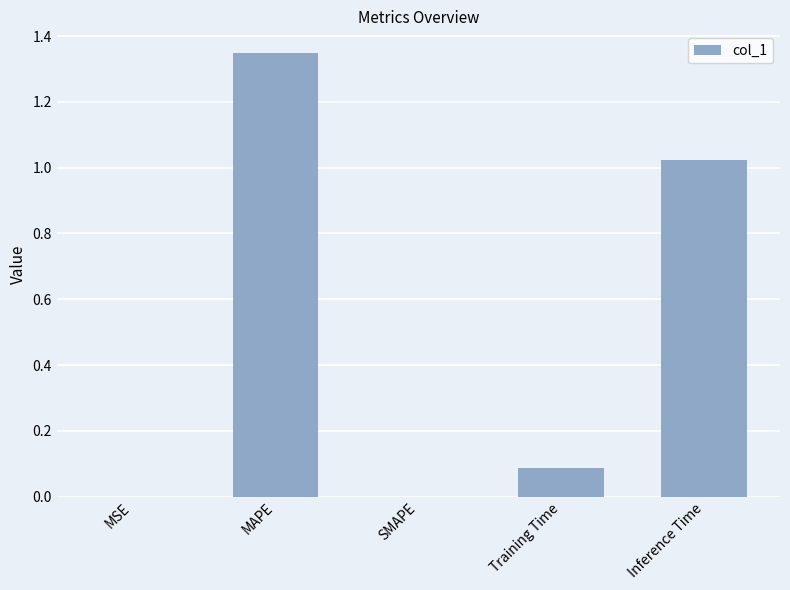

Which label corresponds to the largest value in the chart?

MAPE